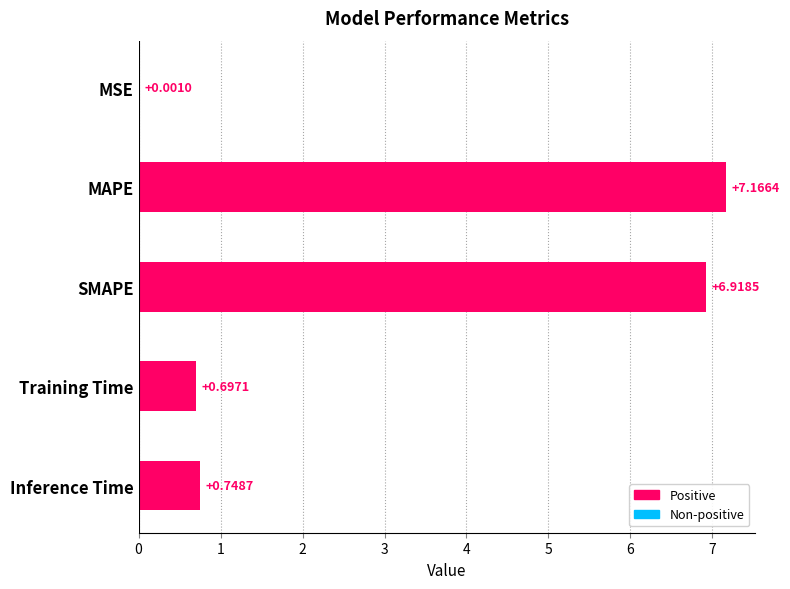

Which label corresponds to the largest value in the chart?

MAPE